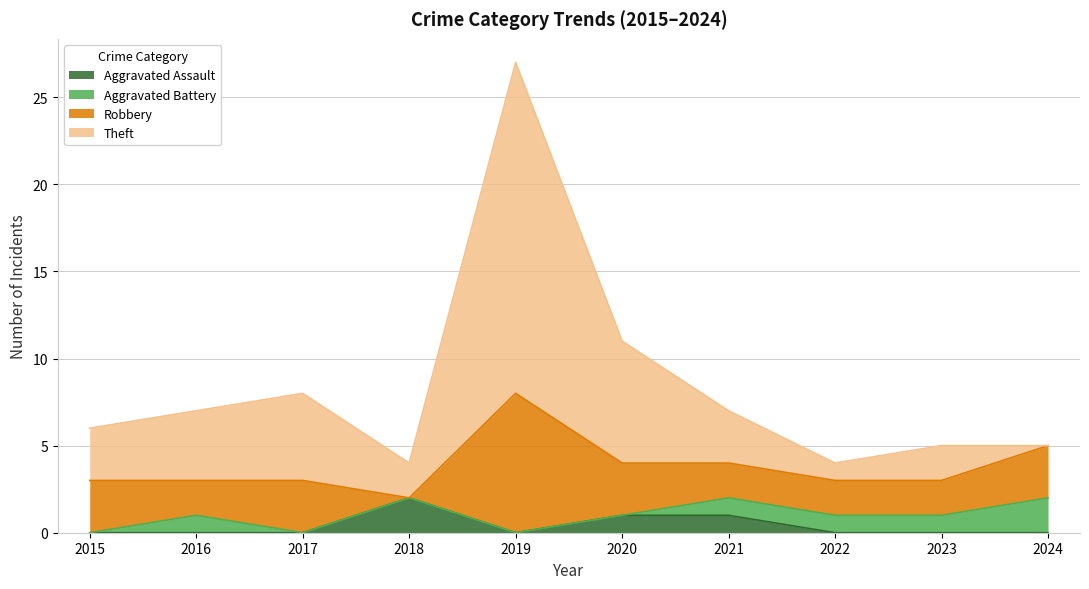

In Aggravated Assault, how many points are lower than both neighbors (excluding endpoints)?

1